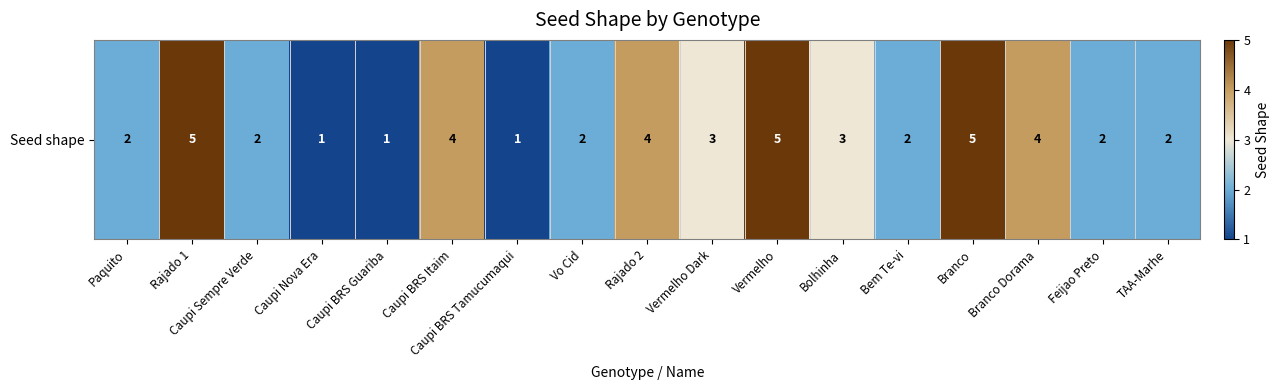

Rank the categories by value from lowest to highest.

Caupi Nova Era, Caupi BRS Guariba, Caupi BRS Tamucumaqui, Paquito, Caupi Sempre Verde, Vo Cid, Bem Te-vi, Feijao Preto, TAA-Marhe, Vermelho Dark, Bolhinha, Caupi BRS Itaim, Rajado 2, Branco Dorama, Rajado 1, Vermelho, Branco